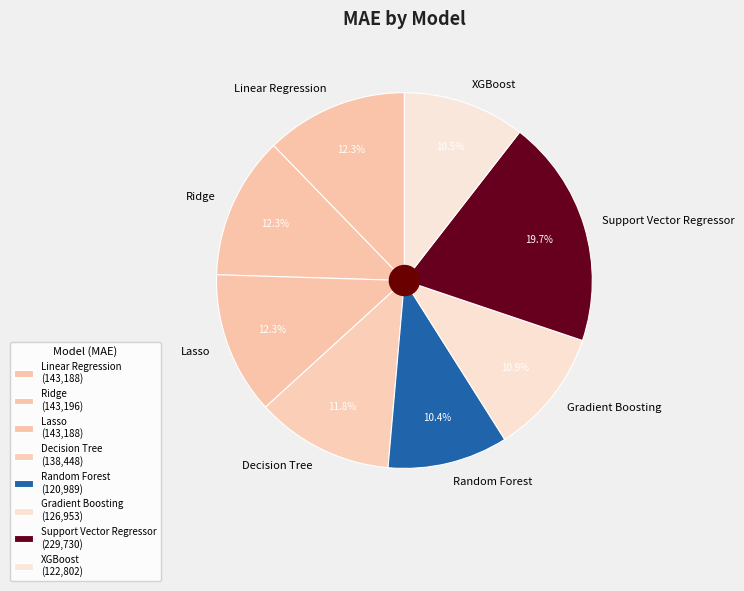

How many segments does this pie chart have?

8